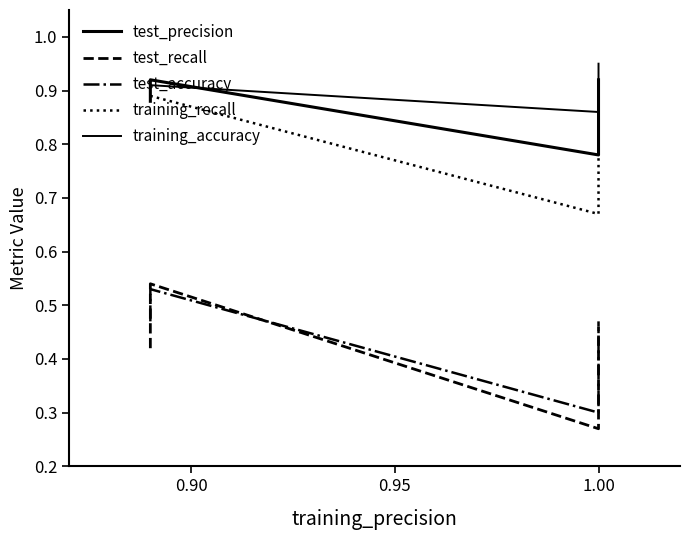

At which category is the sum across all series the highest?

0.90